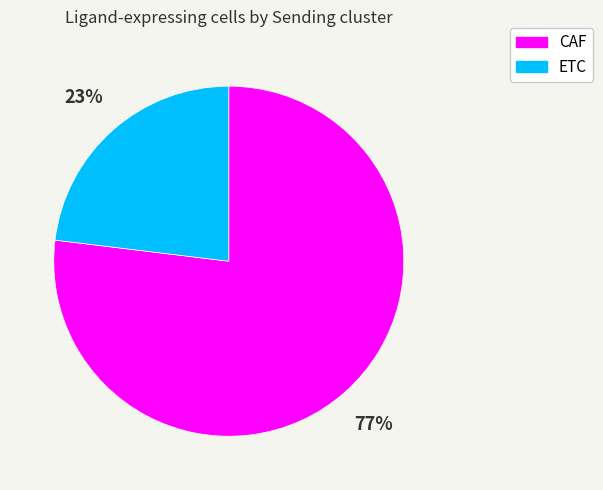

To the nearest percent, what is the combined percentage of CAF and ETC?

100%